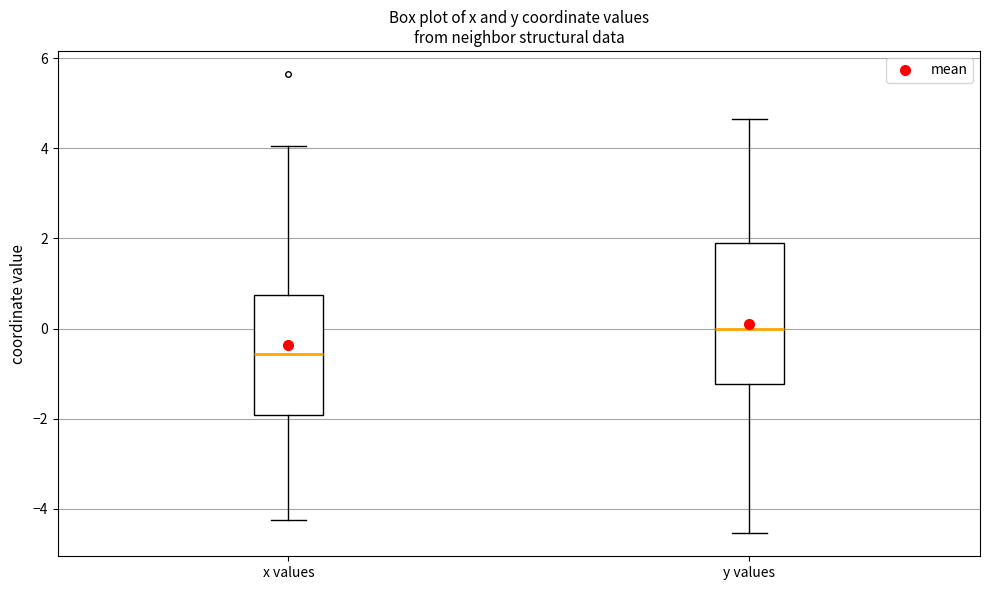

Which box's median line is the highest?

y values